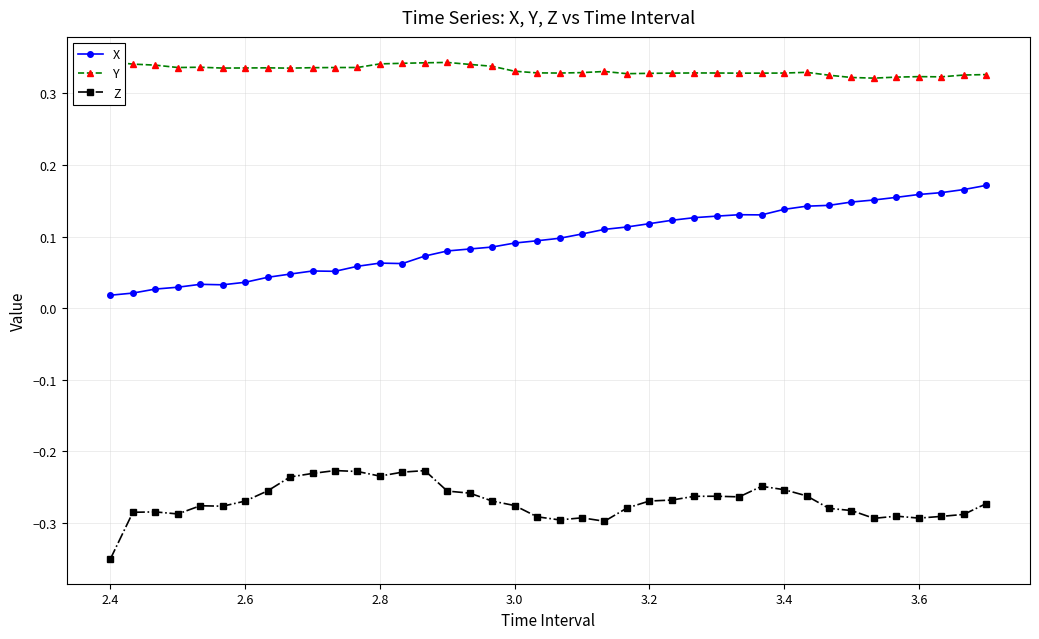

What is the sum of all Z values?

-10.8